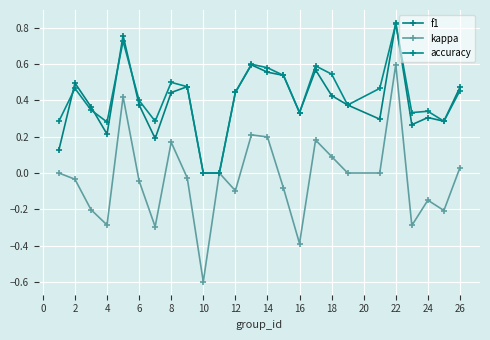

How many interior local peaks does the kappa series have?

7